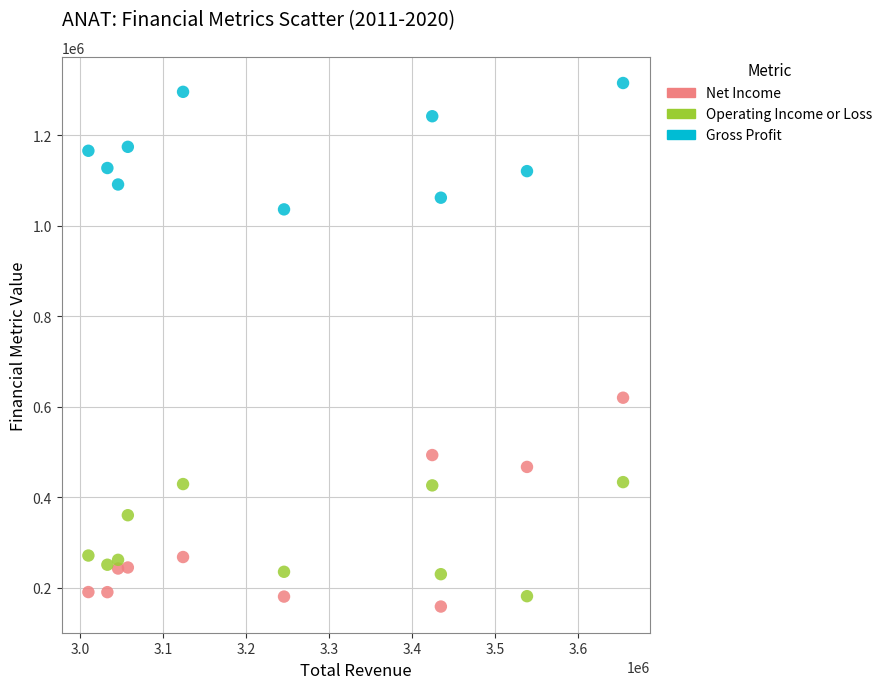

Across all data points, what is the range of Y values (max minus min)?

1156700